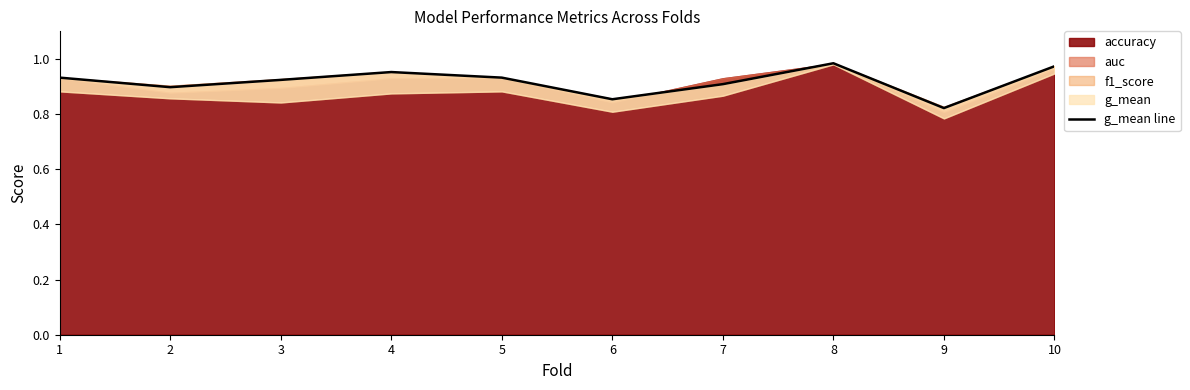

How many lines are shown in the chart?

1